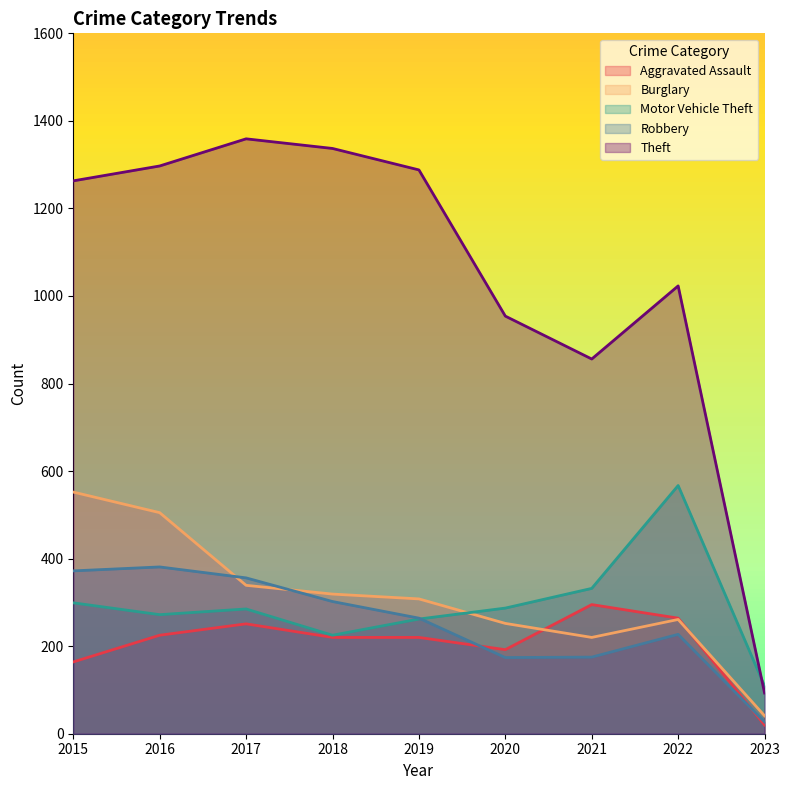

List the labels in order of Robbery value, largest first.

2016, 2015, 2017, 2018, 2019, 2022, 2021, 2020, 2023